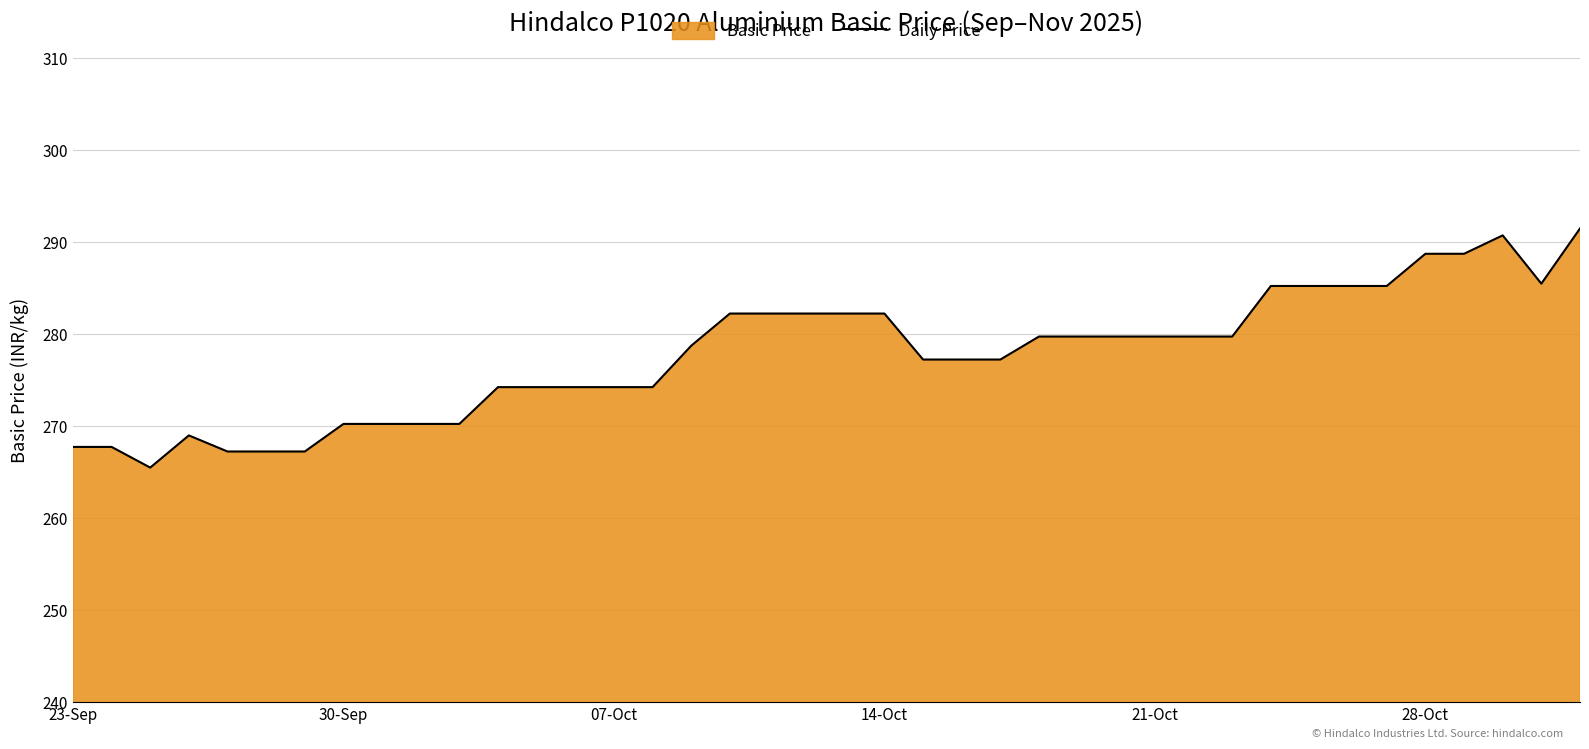

The chart shows a value of 459.2 at 14-Oct. True or false?

False